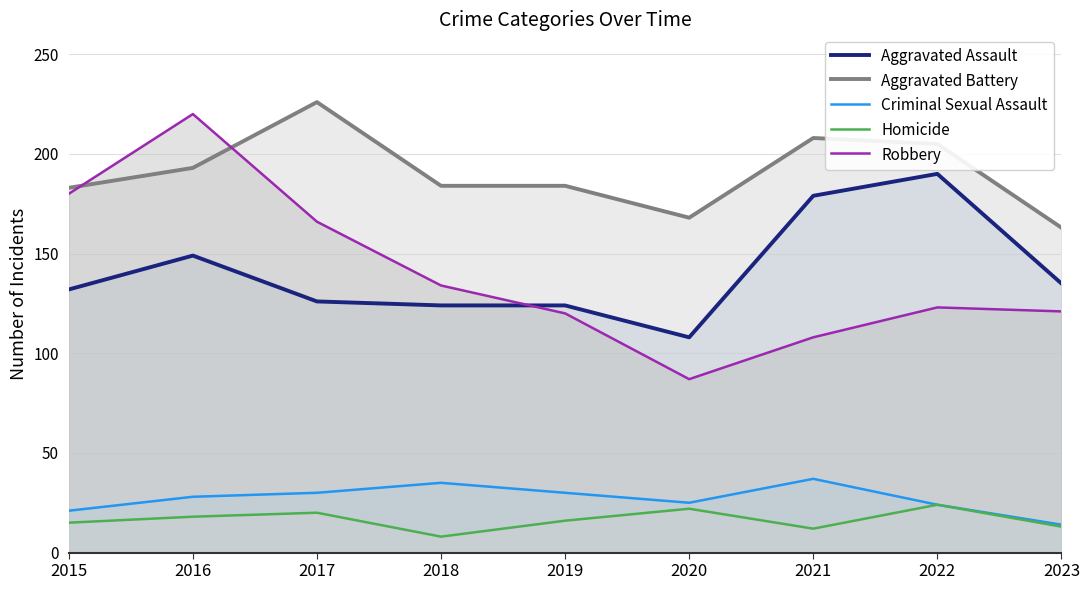

Between 2017 and 2018, which is larger?

2017